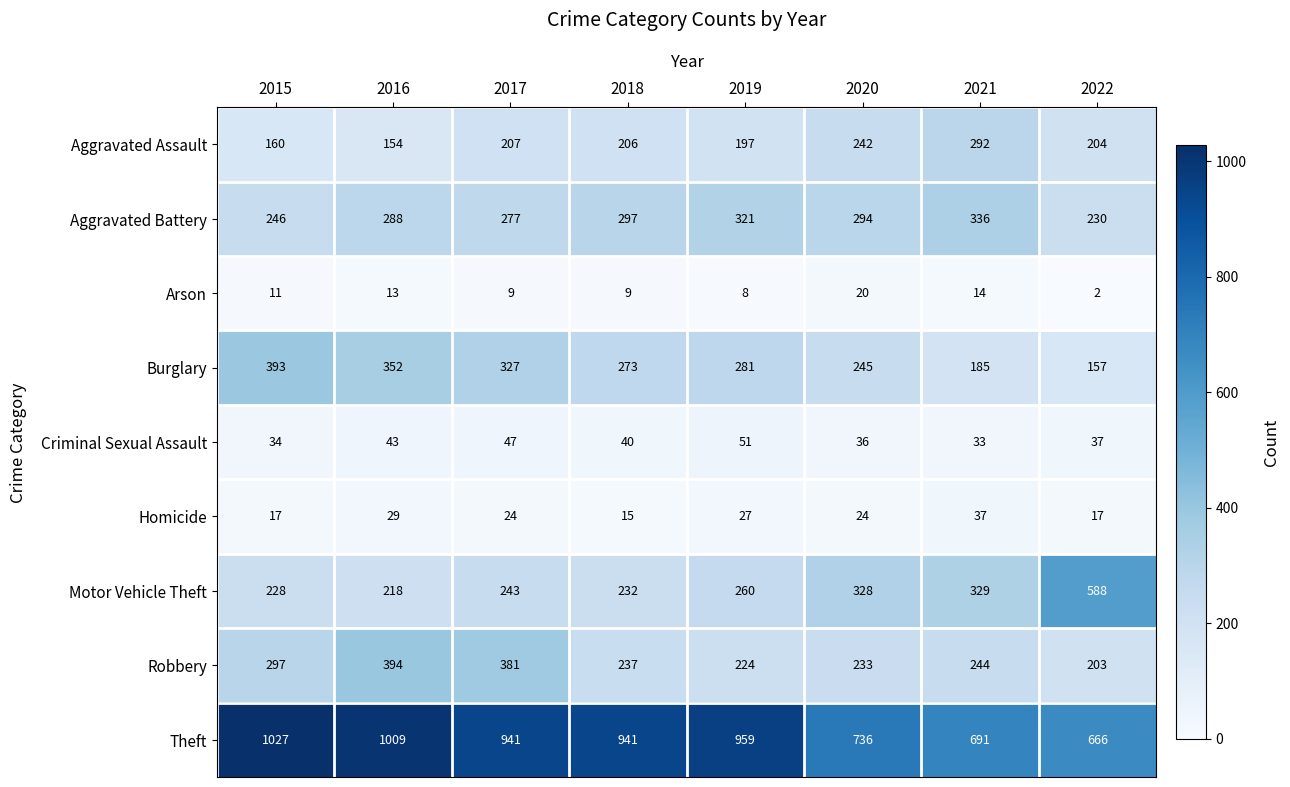

Count the number of data series in this chart.

9